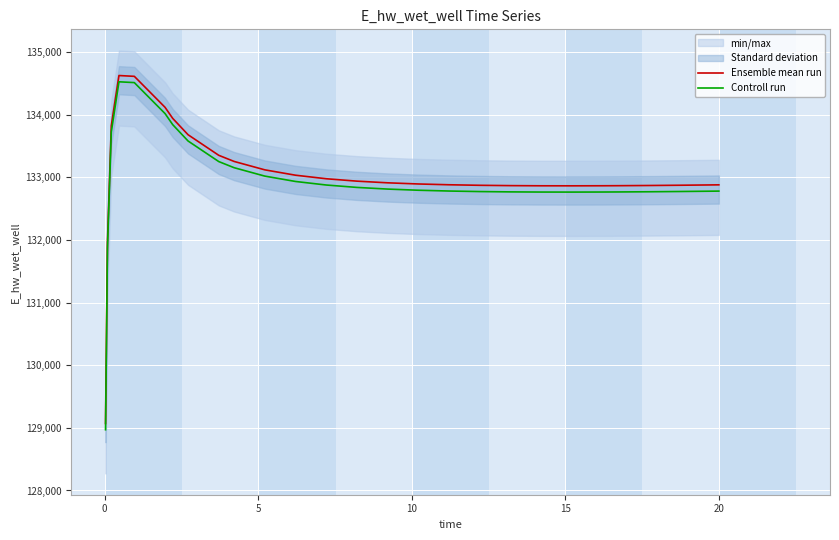

True or false: Controll run and Ensemble mean run intersect in this chart.

False